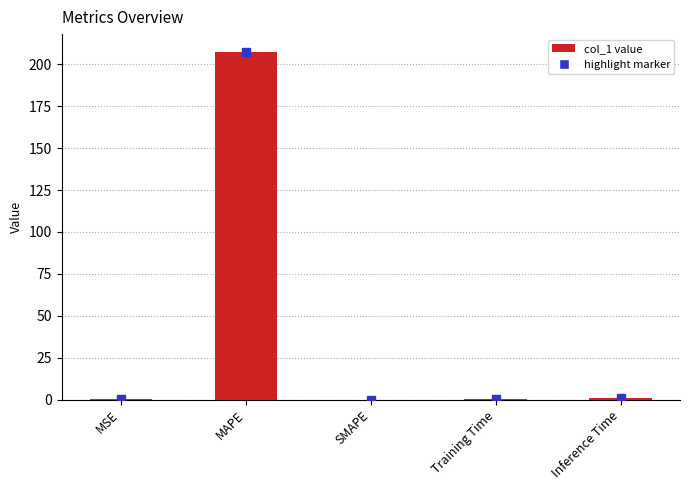

How many data points does each series have?

5